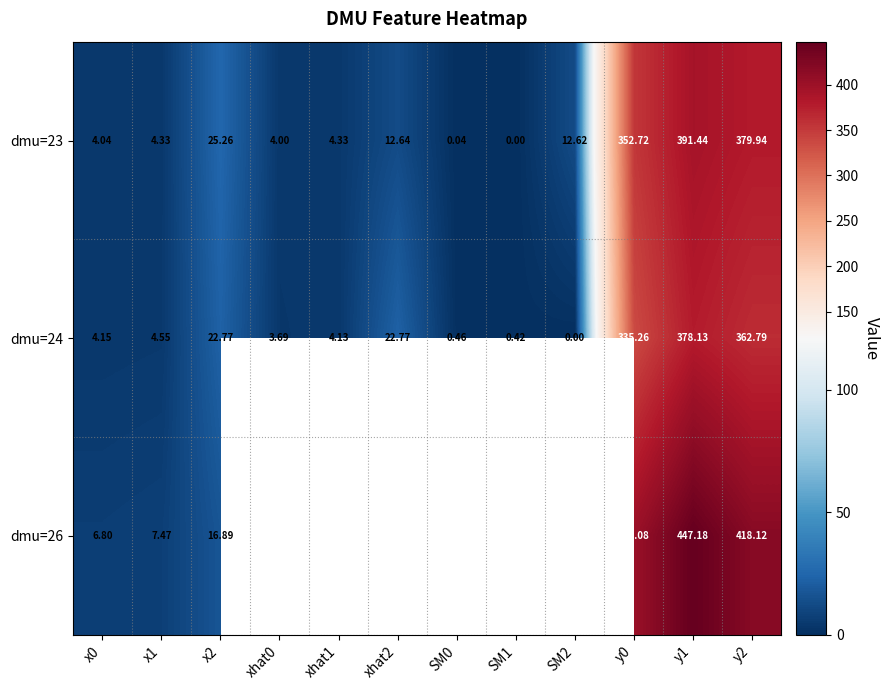

The dmu=23 series shows 606.4 at y0. True or false?

False